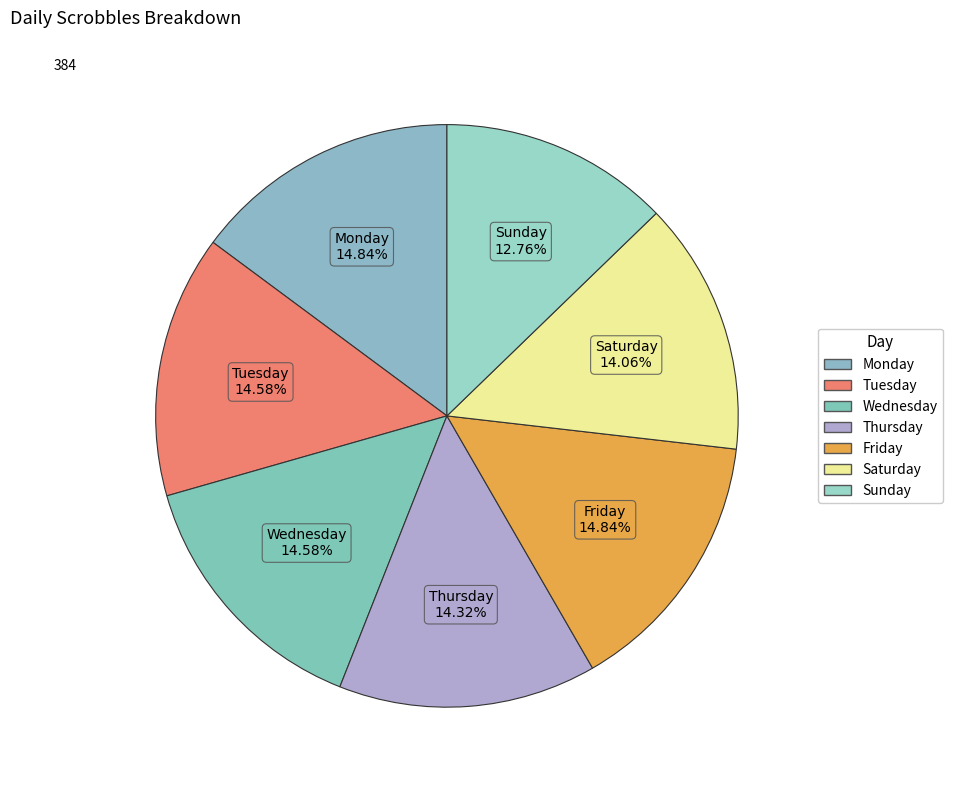

The Tuesday slice represents 15% of the pie. True or false?

True